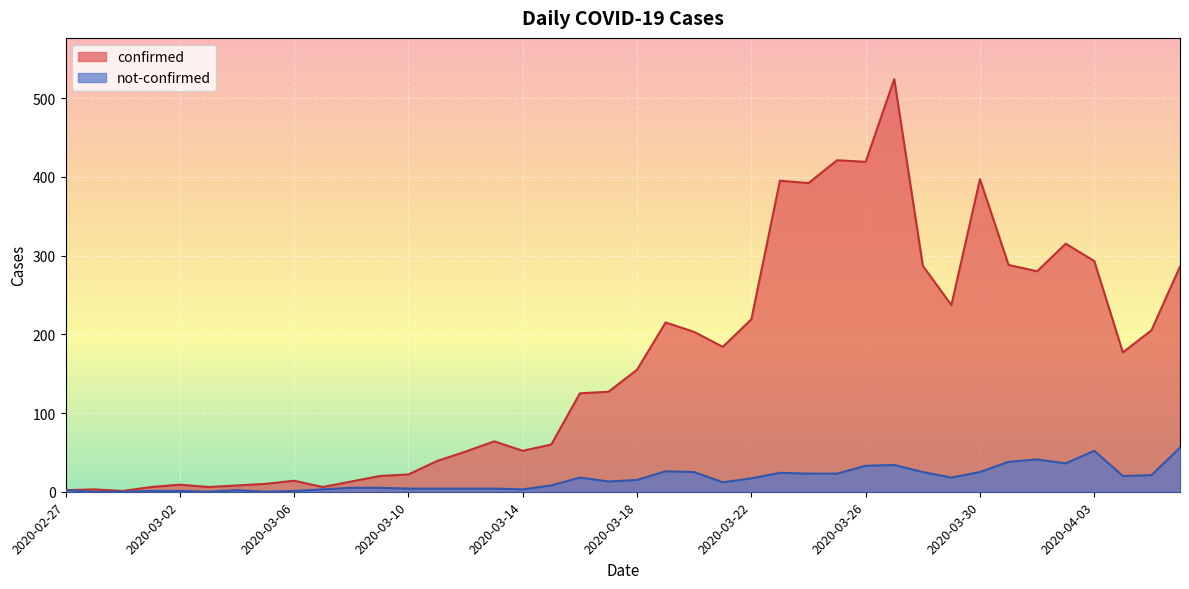

True or false: confirmed and not-confirmed intersect in this chart.

False